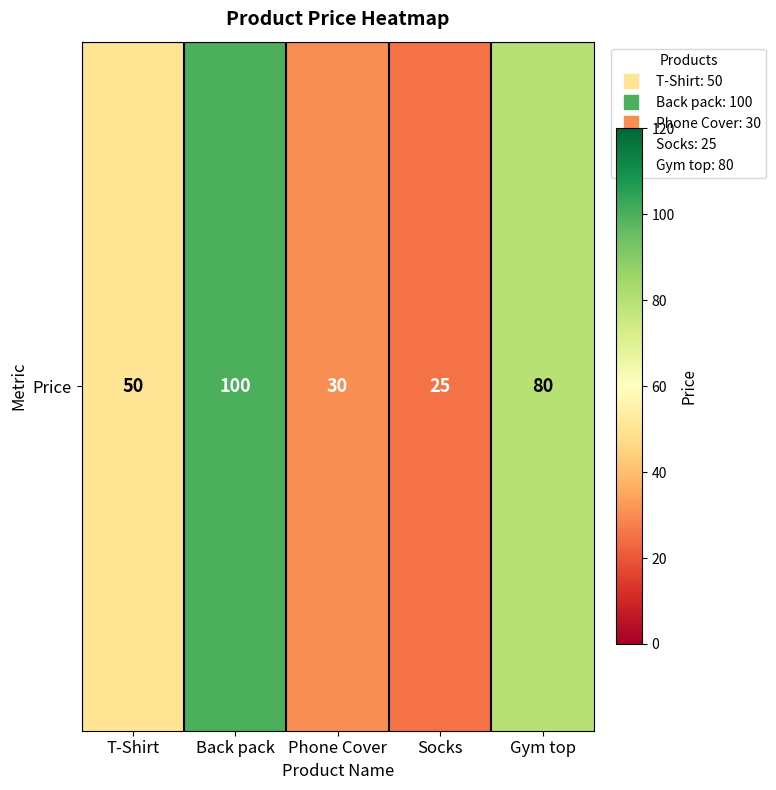

What is the sum of the values at Back pack and Socks?

125